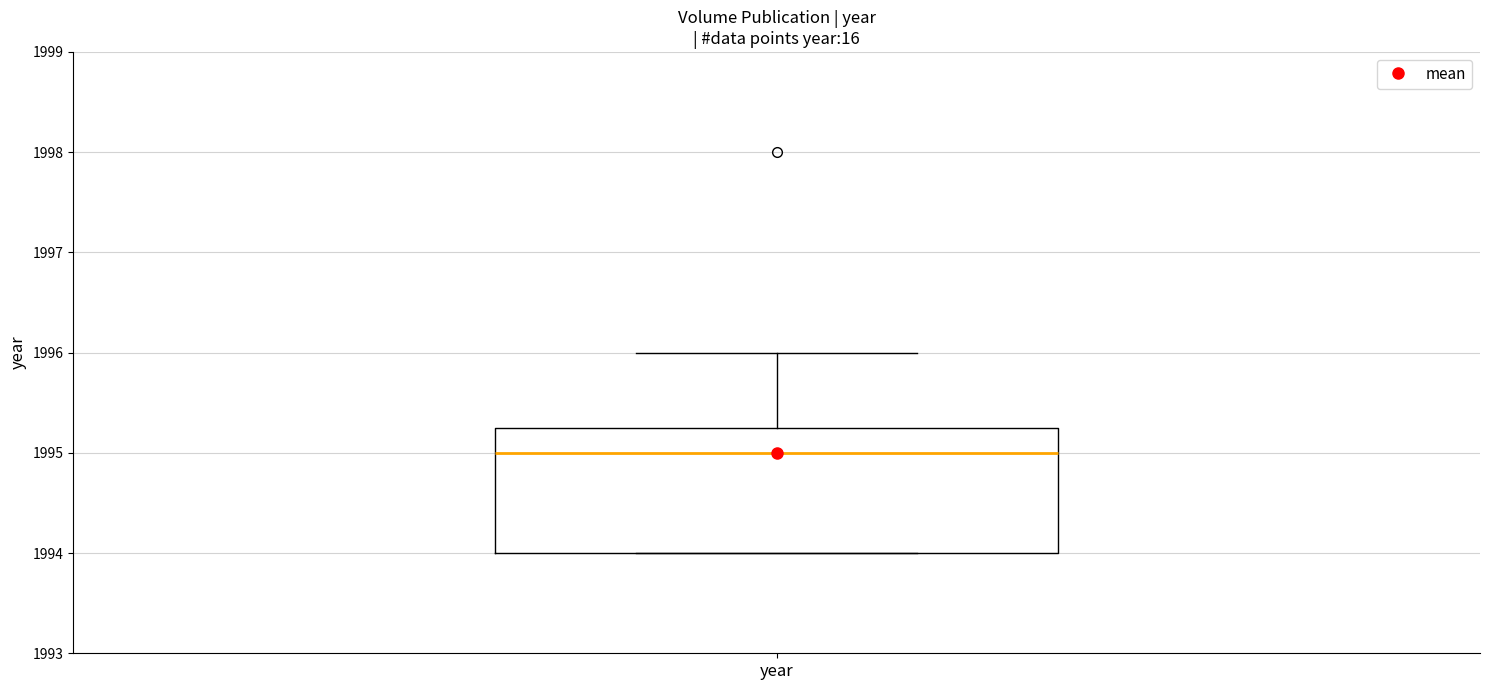

Read this box plot against the y-axis: the position of the median line, the range covered by the box, and the ends of both whiskers. The values are not printed on the chart, so give them approximately, as read against the axis.

median 1995.0, box 1994.0 to 1995.3, whiskers 1994.0 to 1996.0